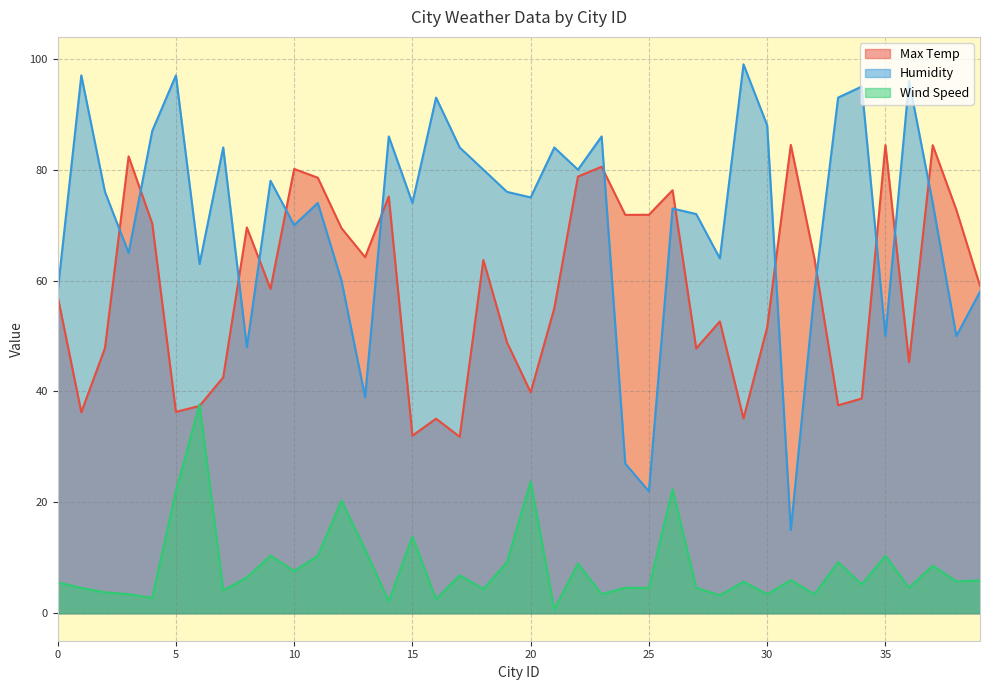

Is it true that Max Temp equals 94.9 at 24?

False